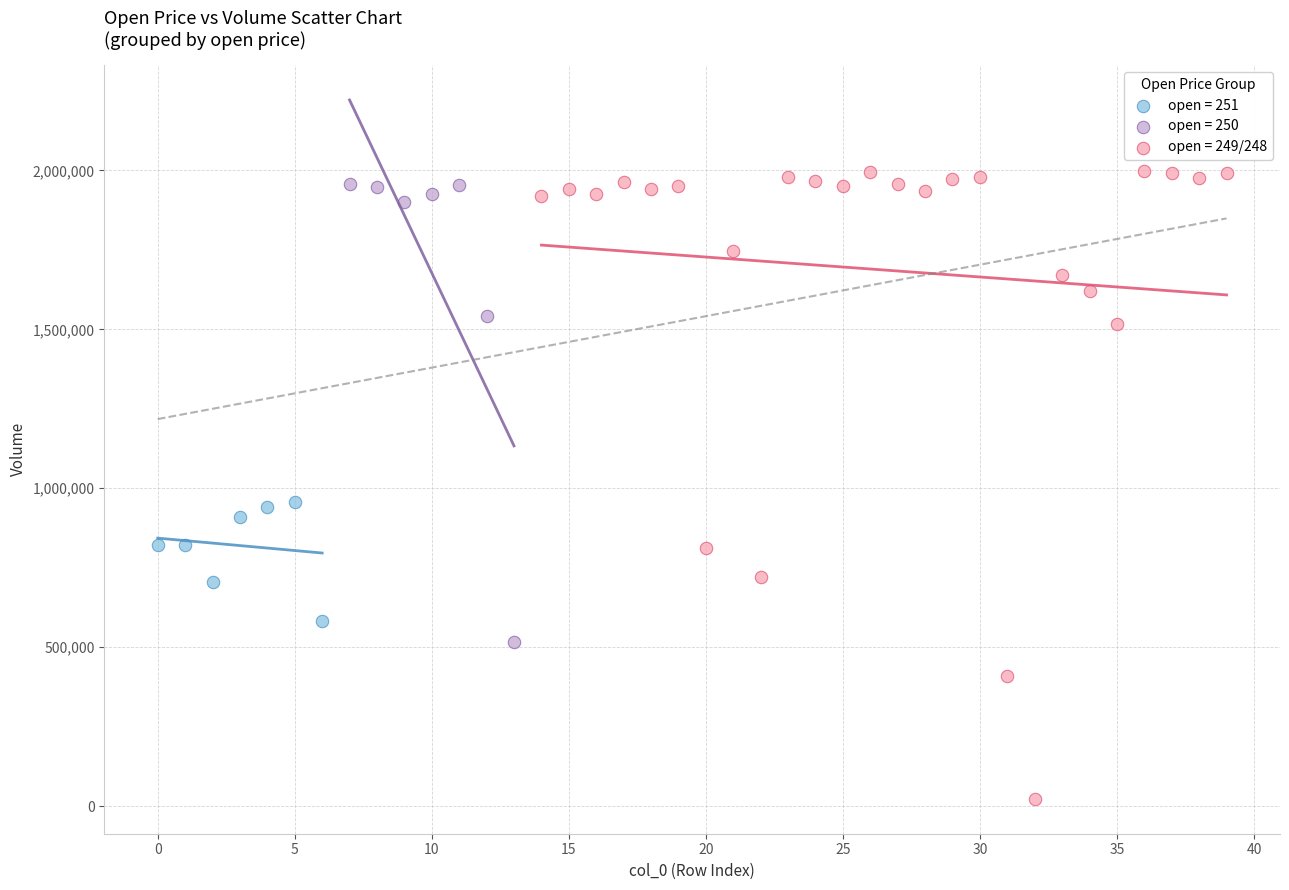

Which series has the largest Y range (max minus min)?

open = 249/248